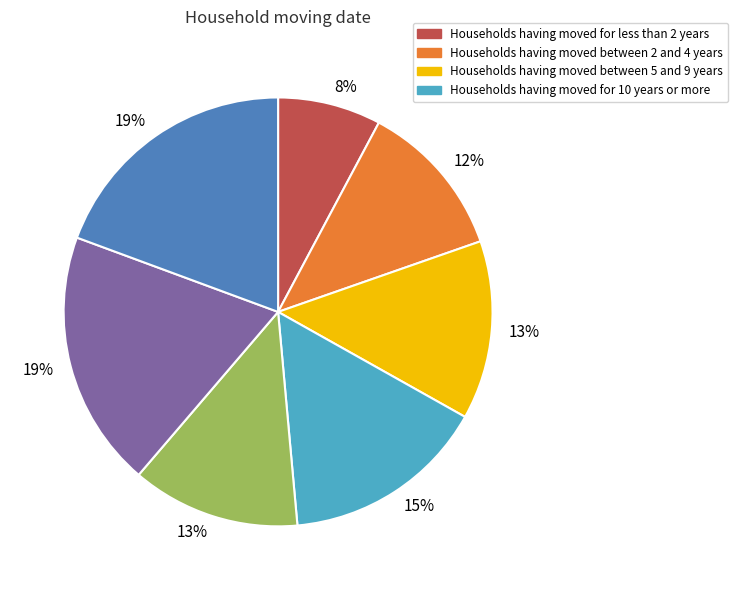

To the nearest percent, what is the average slice percentage?

14%